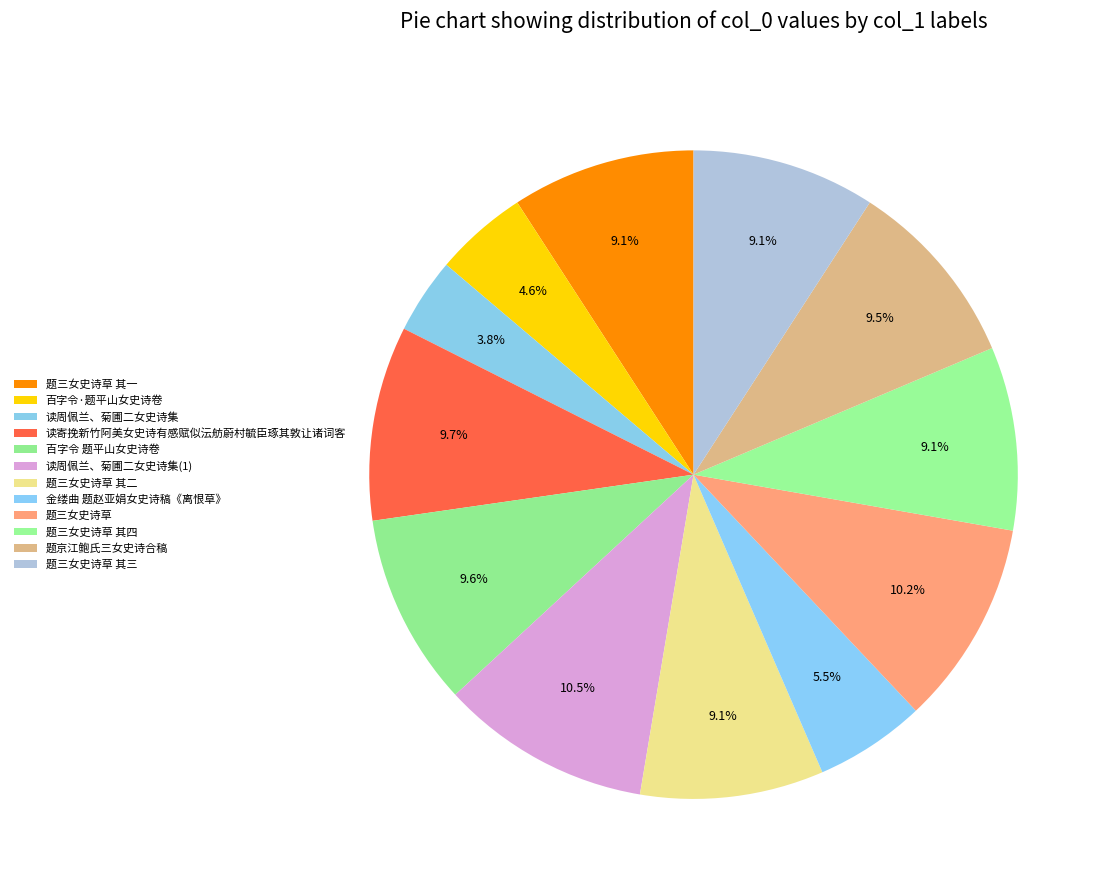

Which category has the biggest portion of the pie?

读周佩兰、菊圃二女史诗集(1)